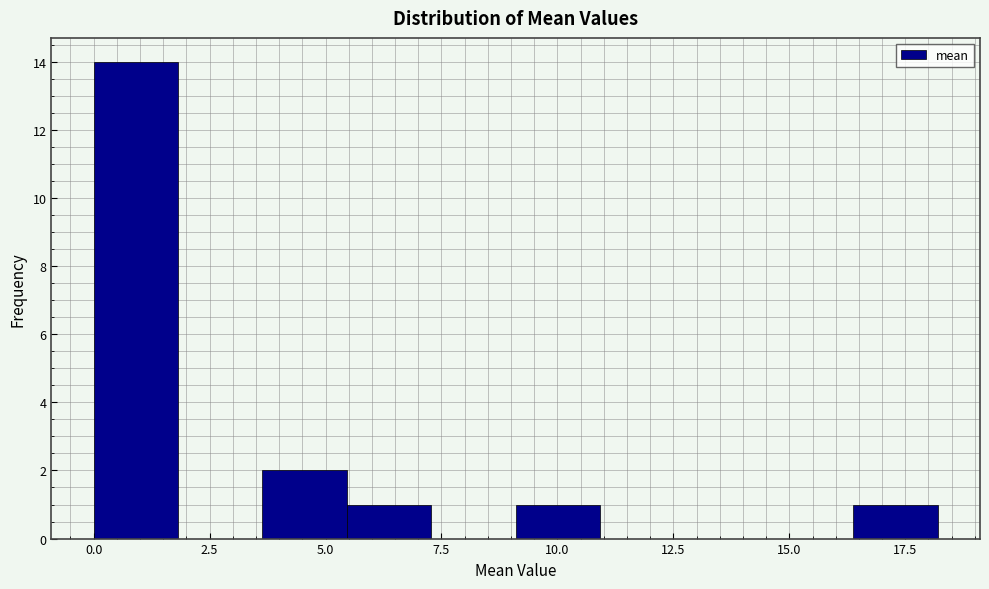

Around what value on the x-axis is the tallest bar? Give the approximate position of its centre, as read against the axis.

1.0